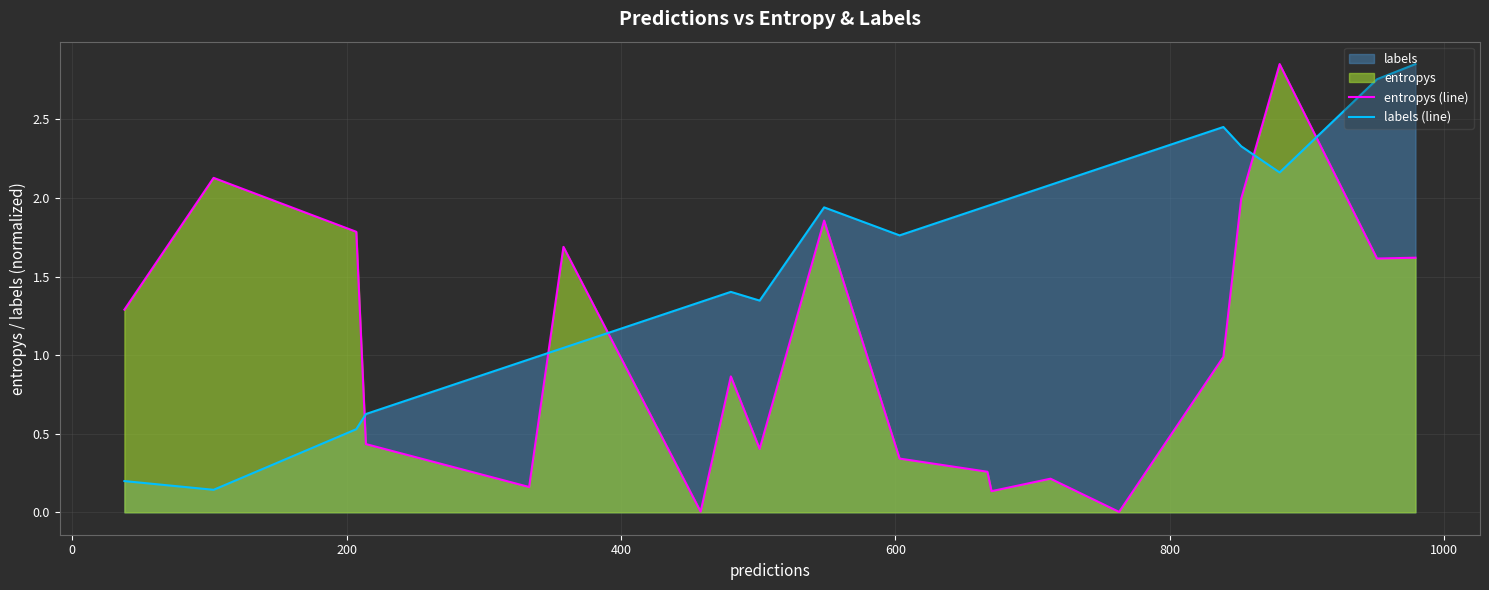

What is the greatest value displayed?

2.9